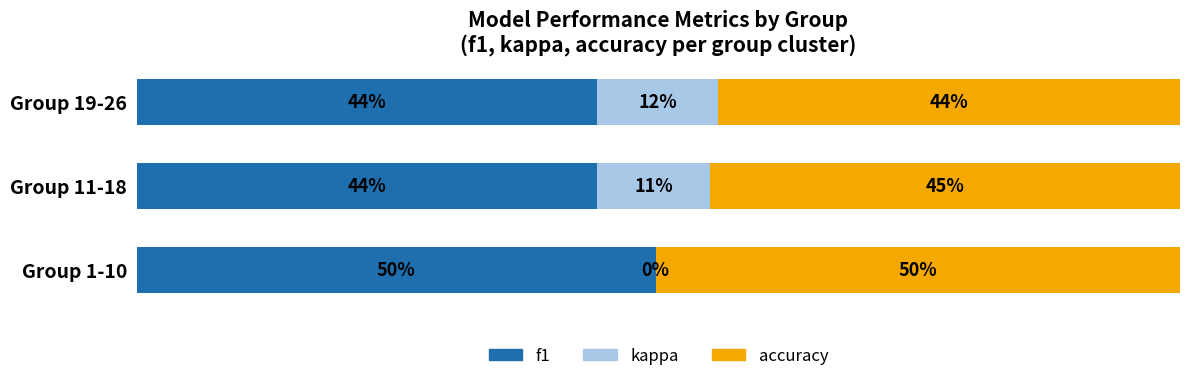

What are all the series names shown in the legend?

f1, kappa, accuracy